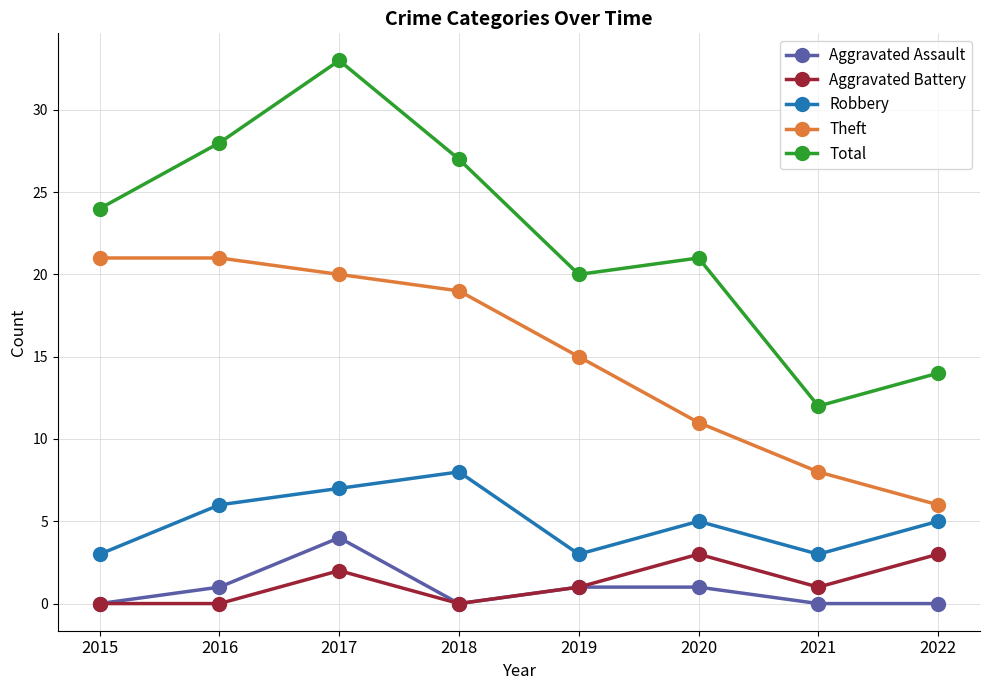

What is the value of the Robbery point at the 7th from the left?

3